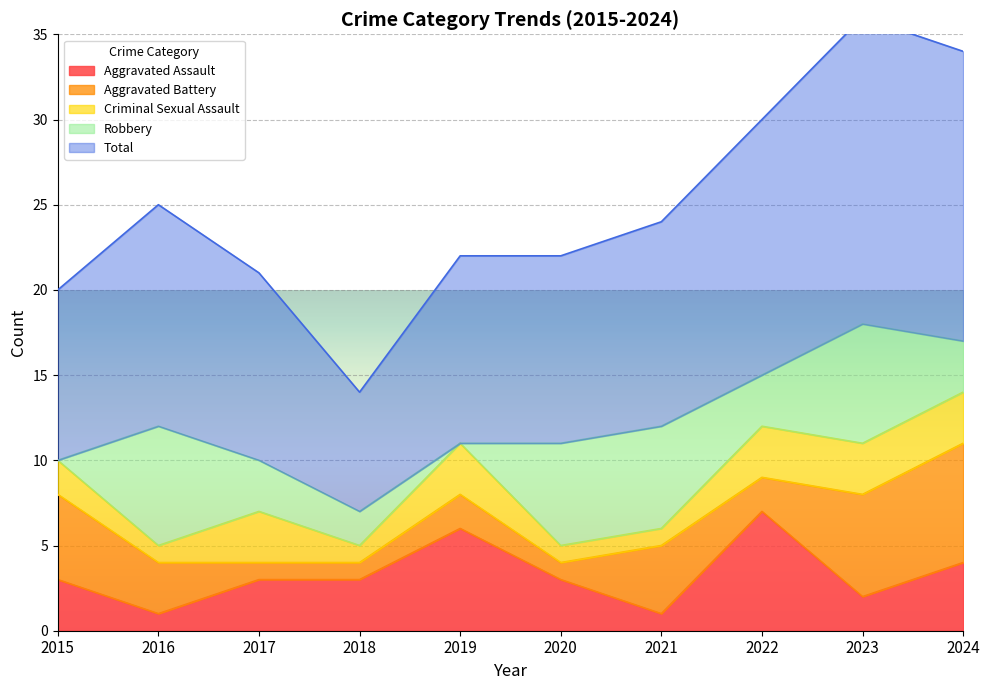

The Aggravated Assault series shows 4 at 2024. True or false?

True